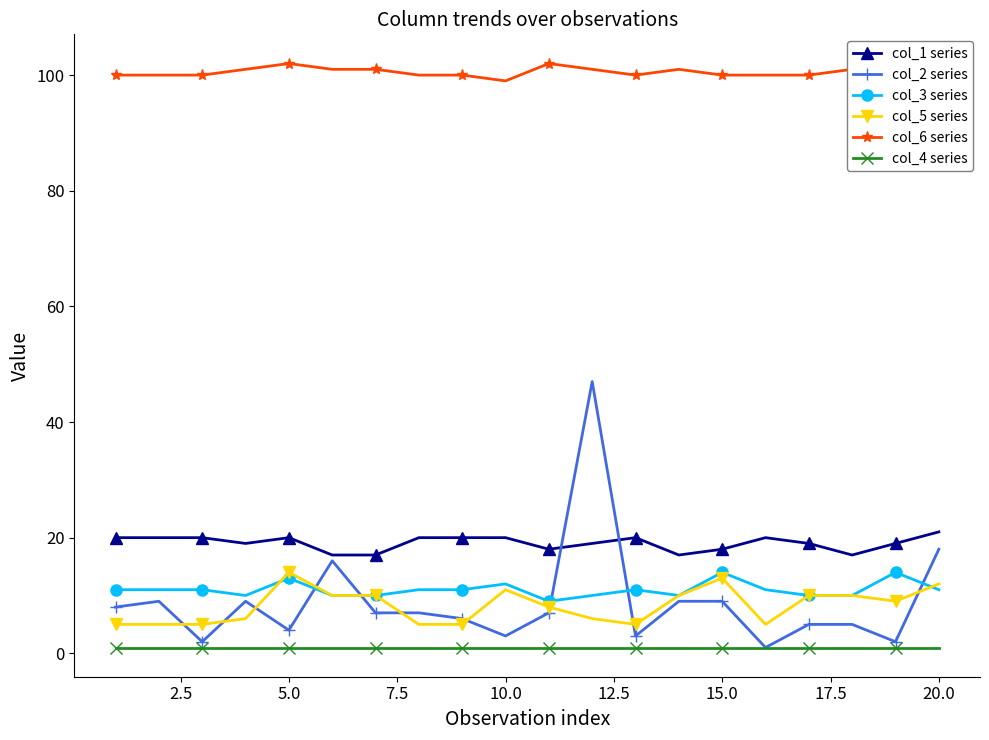

Which series has the largest range (max minus min)?

col_2 series